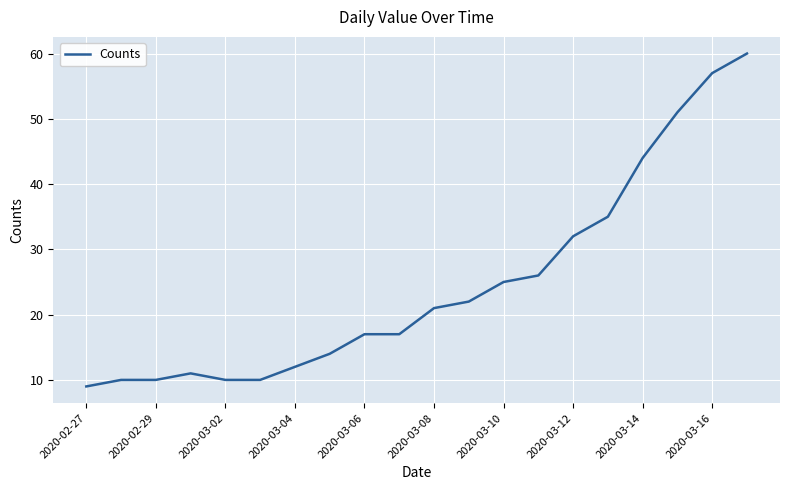

What is the difference between the maximum and minimum values?

51